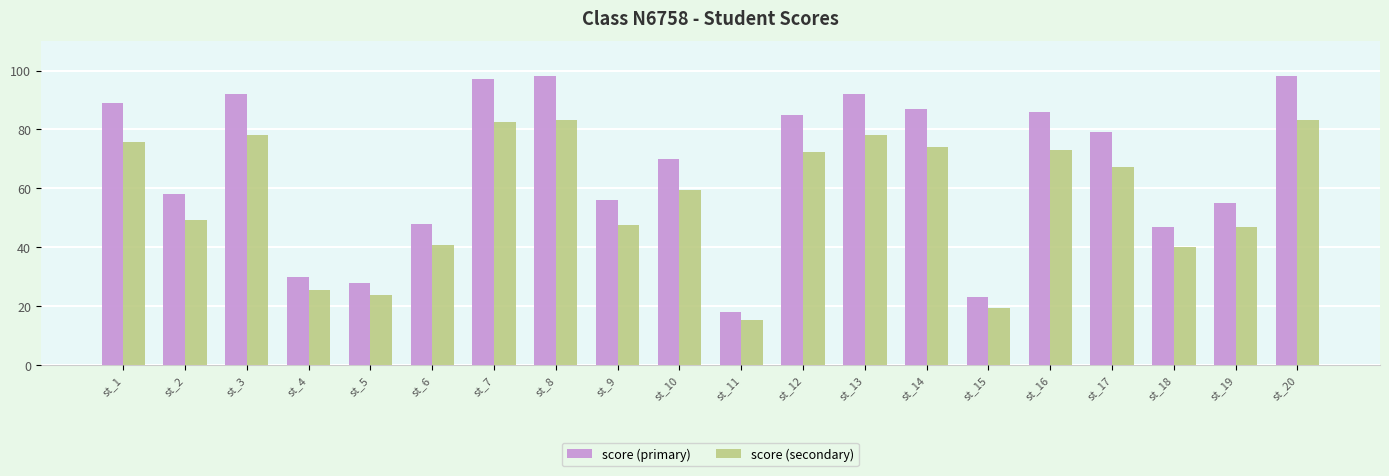

Is the value of score (primary) at st_1 greater than the value of score (secondary) at st_7?

Yes